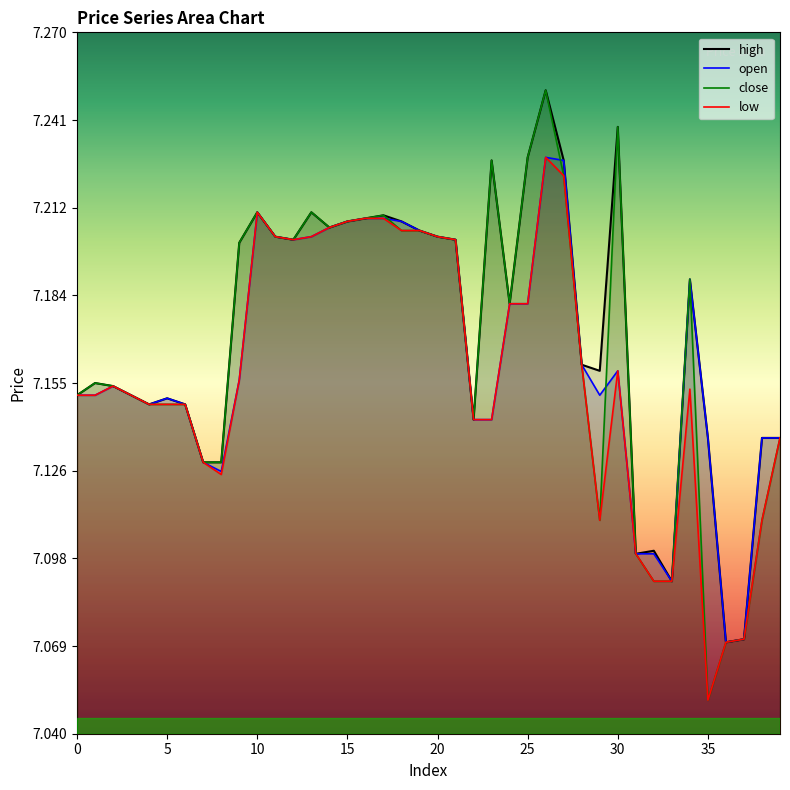

Rank the series by their maximum value, from highest to lowest.

close, high, open, low